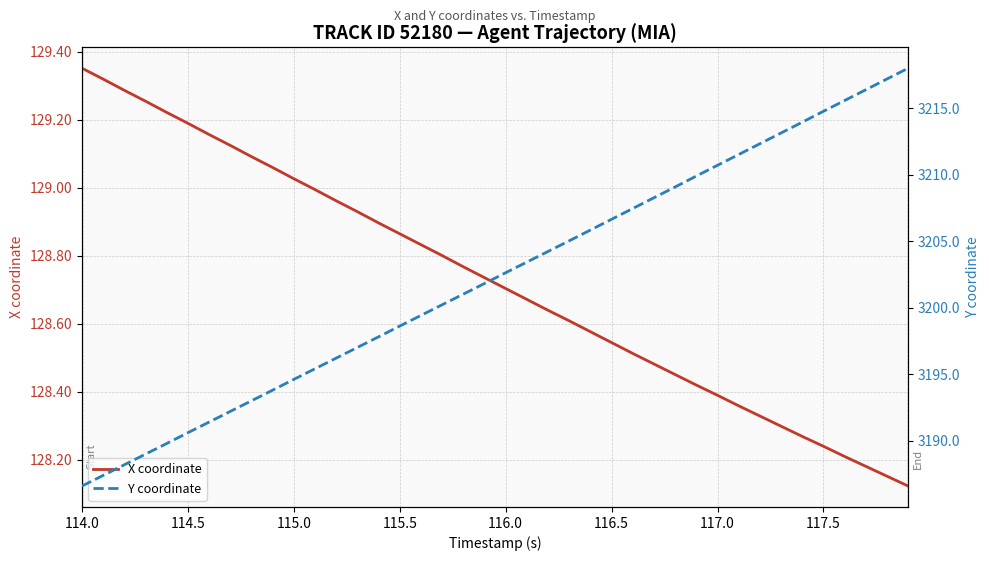

How many distinct data groups are displayed?

2